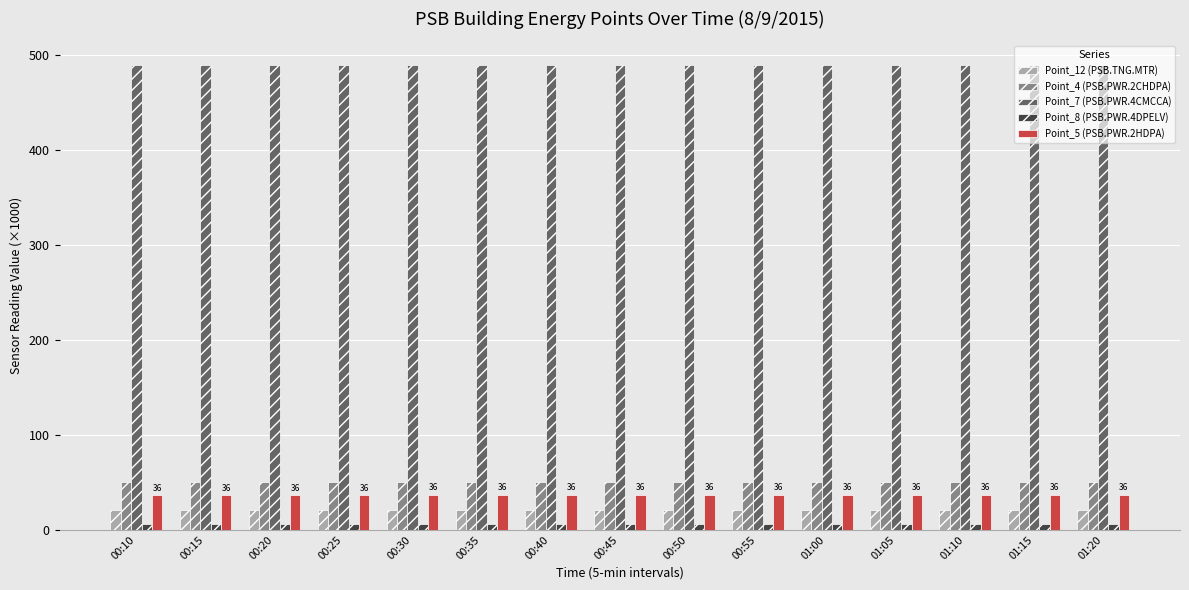

What position from the right is 00:20?

13